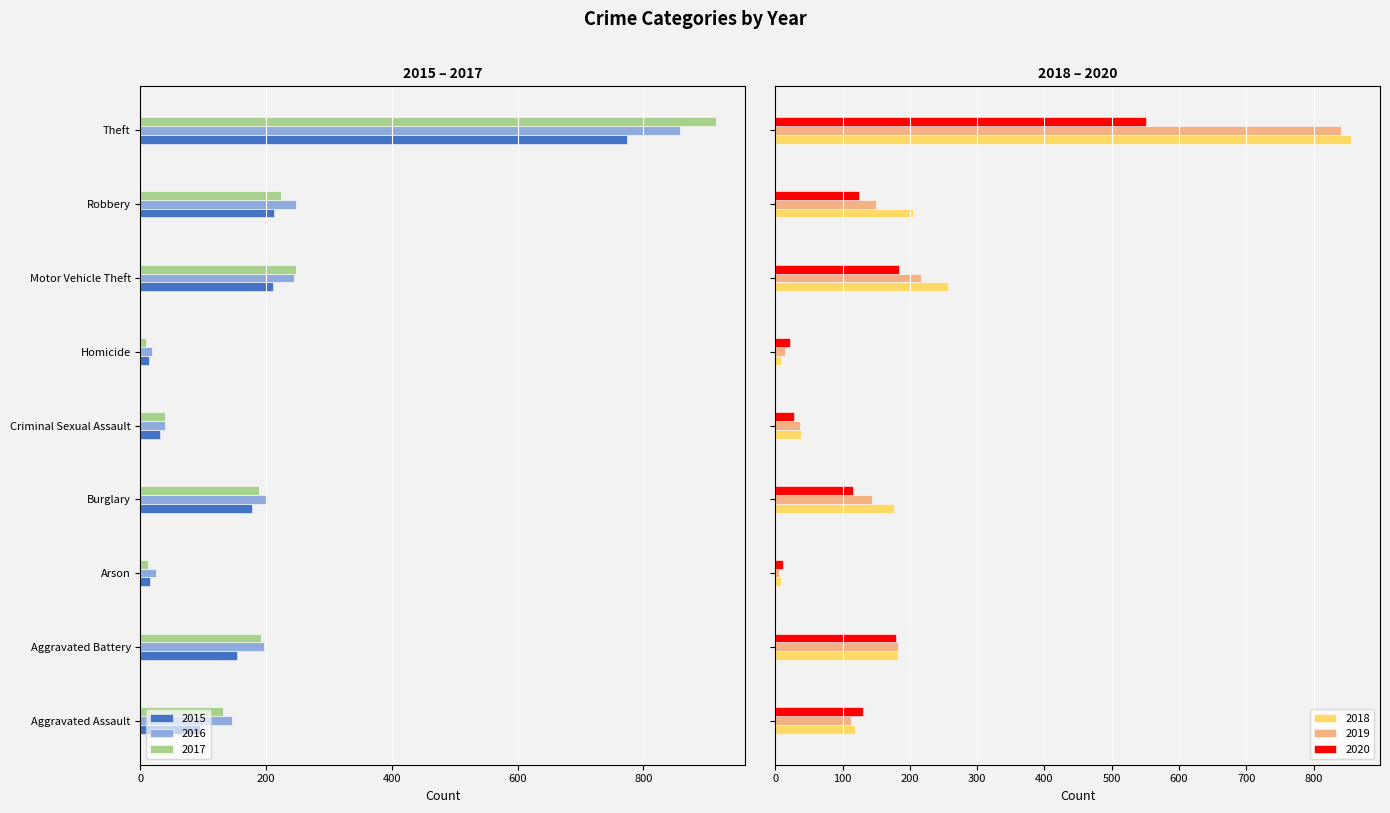

The value of 2017 at Theft is -585. True or false?

False